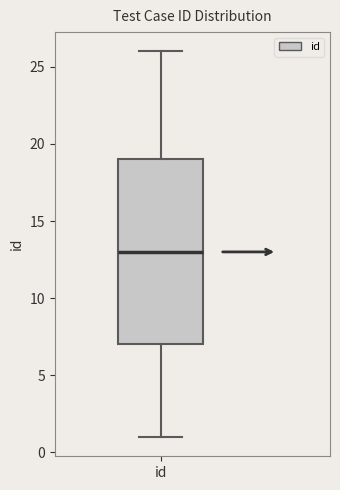

Read this box plot against the y-axis: the position of the median line, the range covered by the box, and the ends of both whiskers. The values are not printed on the chart, so give them approximately, as read against the axis.

median 13, box 7 to 19, whiskers 1 to 26